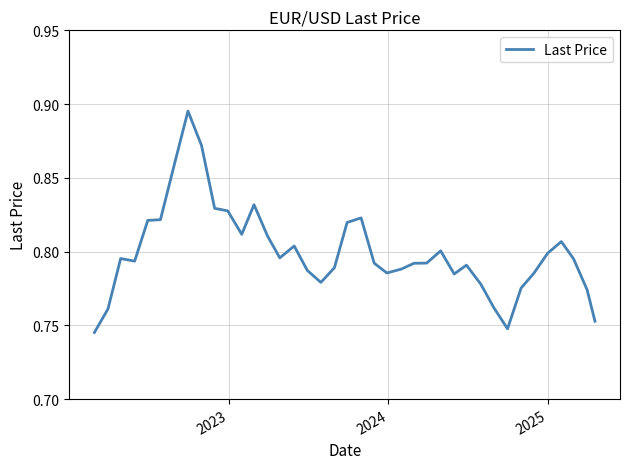

What is the average value?

0.8